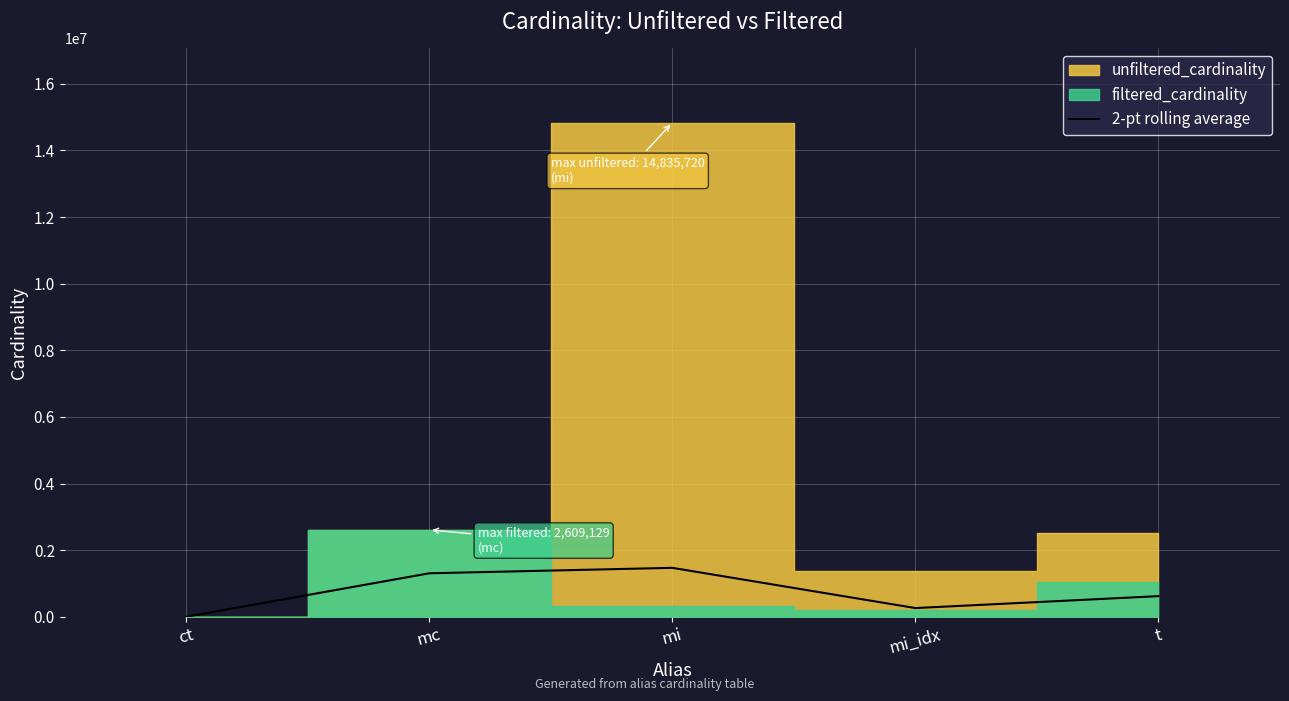

Where does the data first go above 618347?

mc